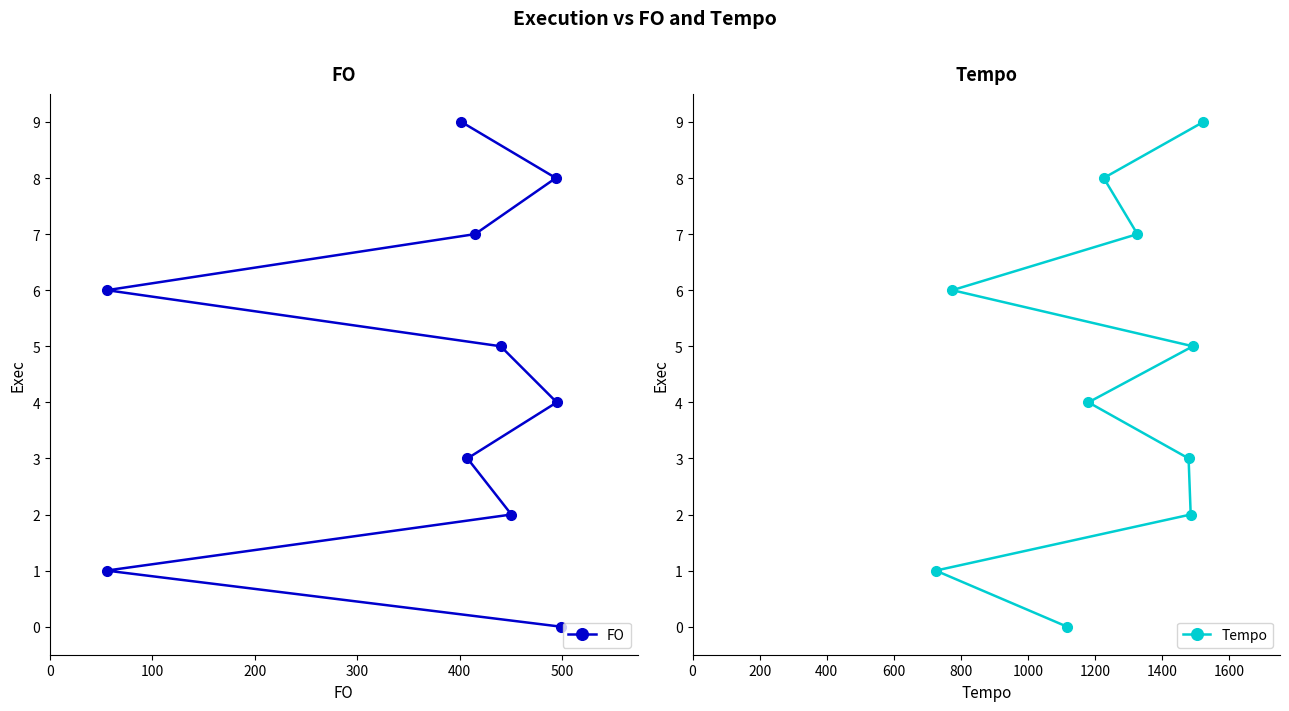

What are all the series names shown in the legend?

FO, Tempo